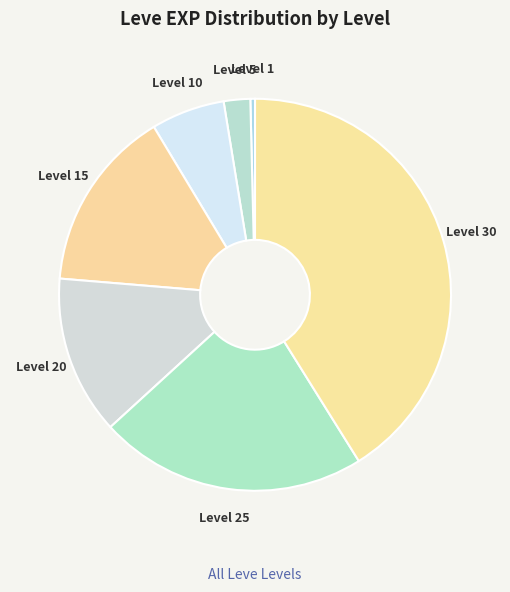

Rank the categories by value from lowest to highest.

Level 1, Level 5, Level 10, Level 20, Level 15, Level 25, Level 30